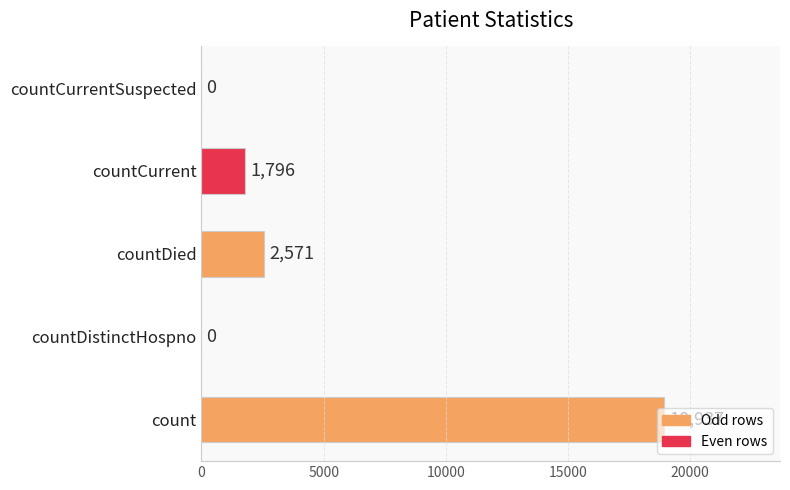

The value at countCurrentSuspected is 0. True or false?

True